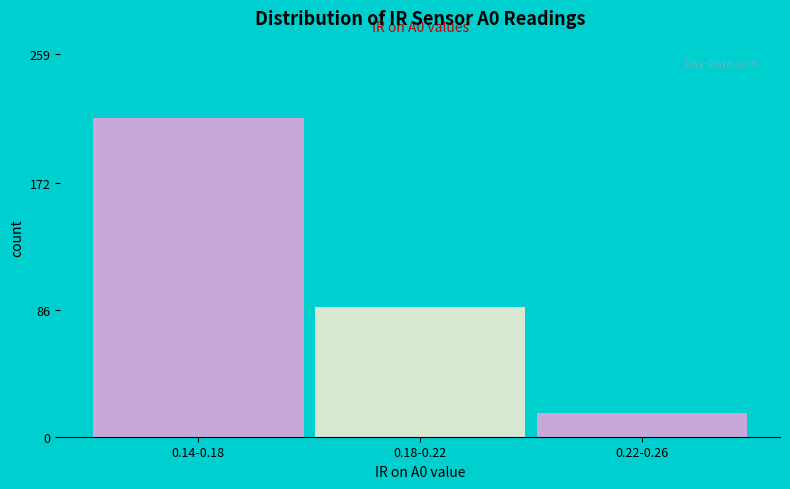

Reading right to left, transcribe all the data shown in this chart.

0.22-0.26=16	0.18-0.22=88	0.14-0.18=216